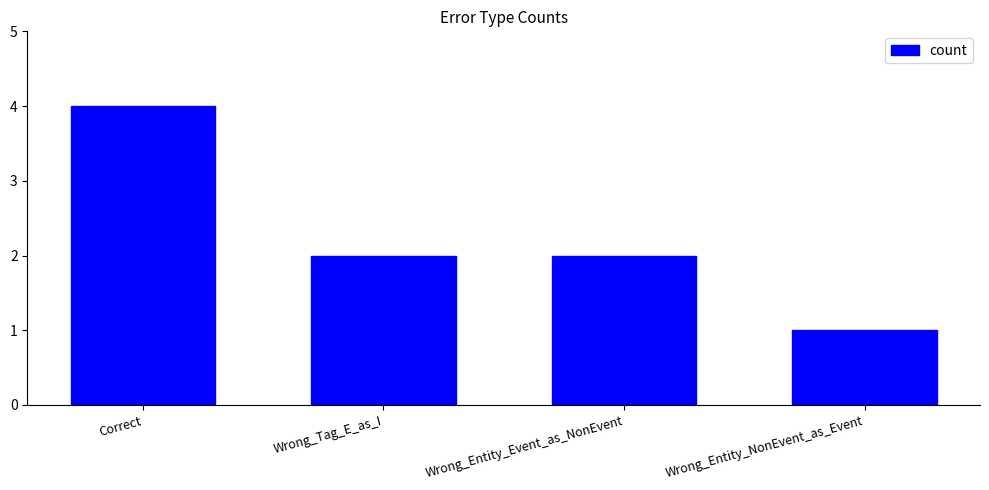

What is the difference between the maximum and second lowest values?

2